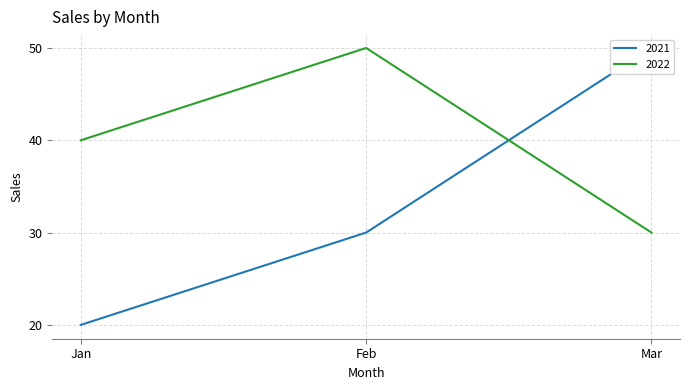

What is the difference between the second highest and minimum values in the 2022 series?

10